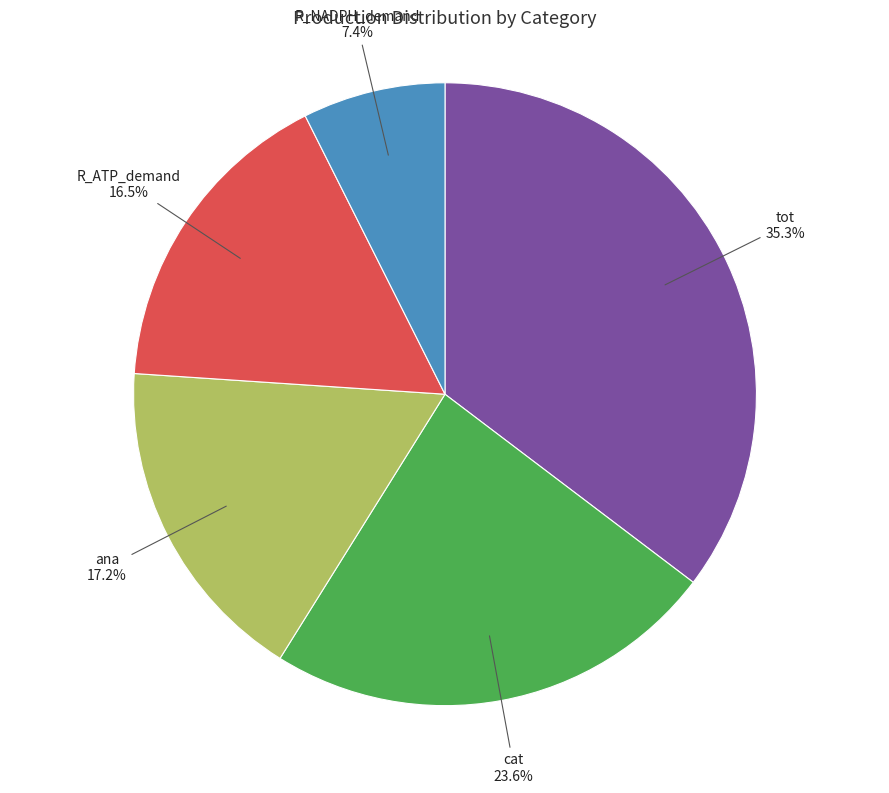

True or false: tot accounts for 35% of the total.

True